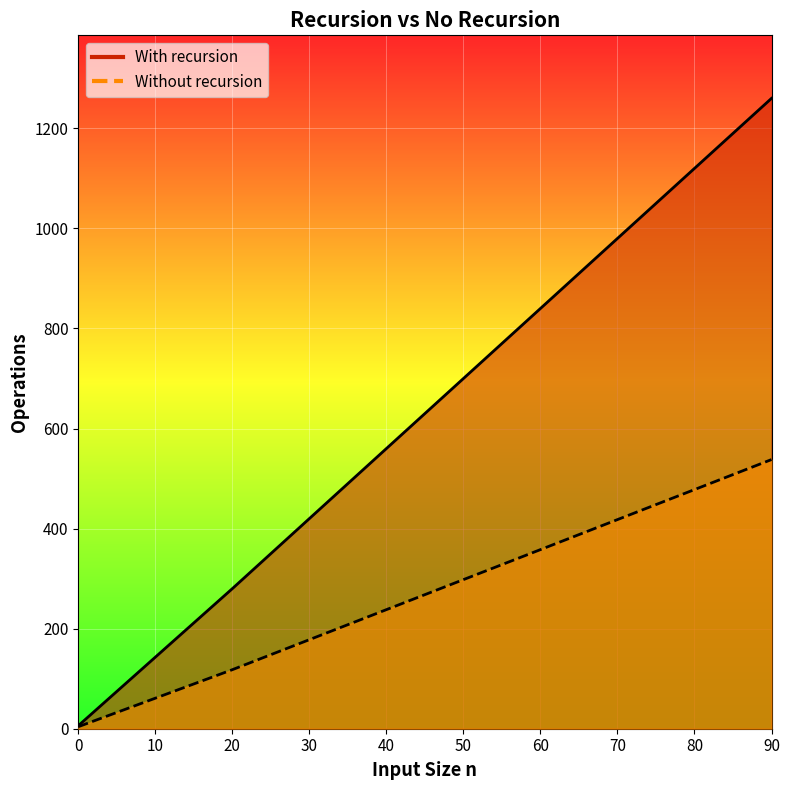

Rank the series at 80.0 from highest to lowest value.

With recursion, Without recursion